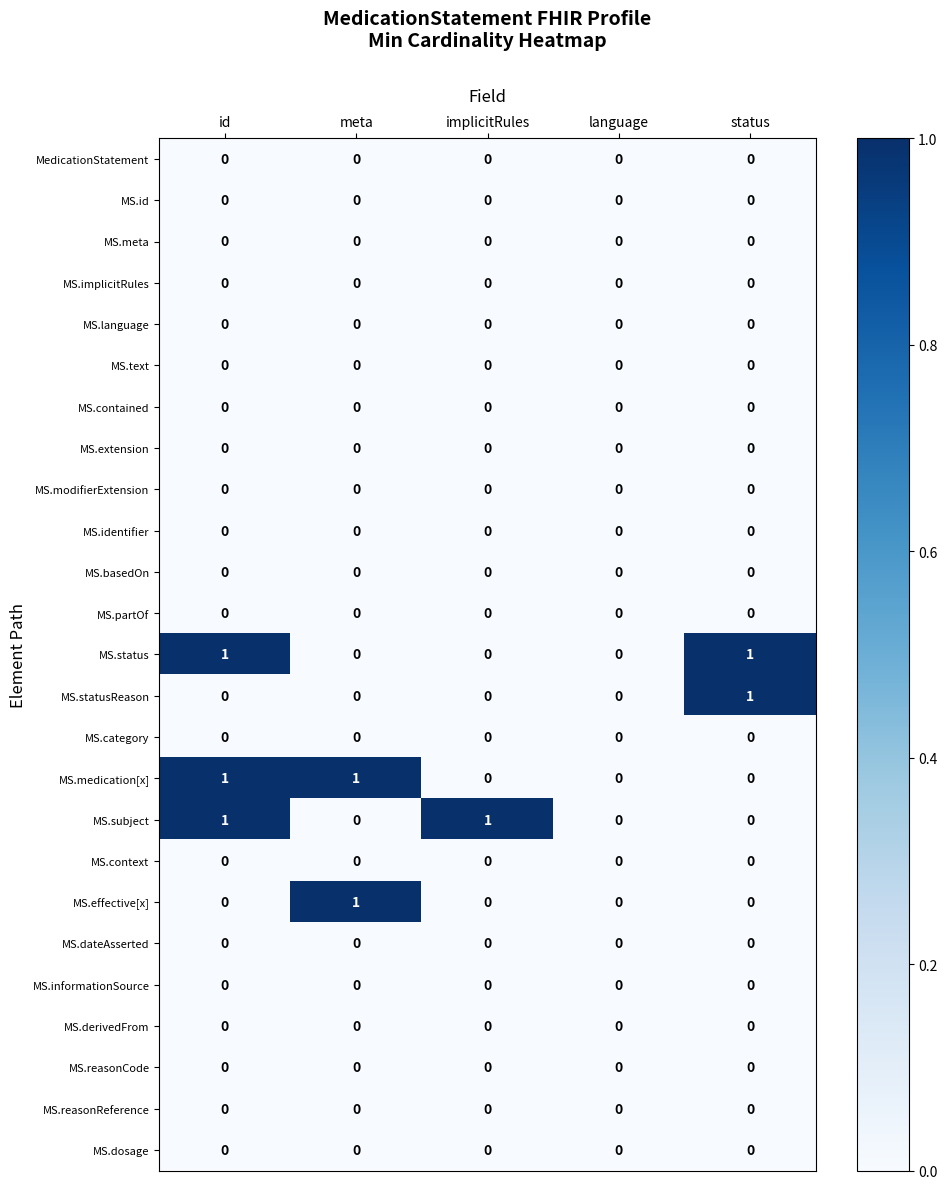

What is the total value across all series at id?

3